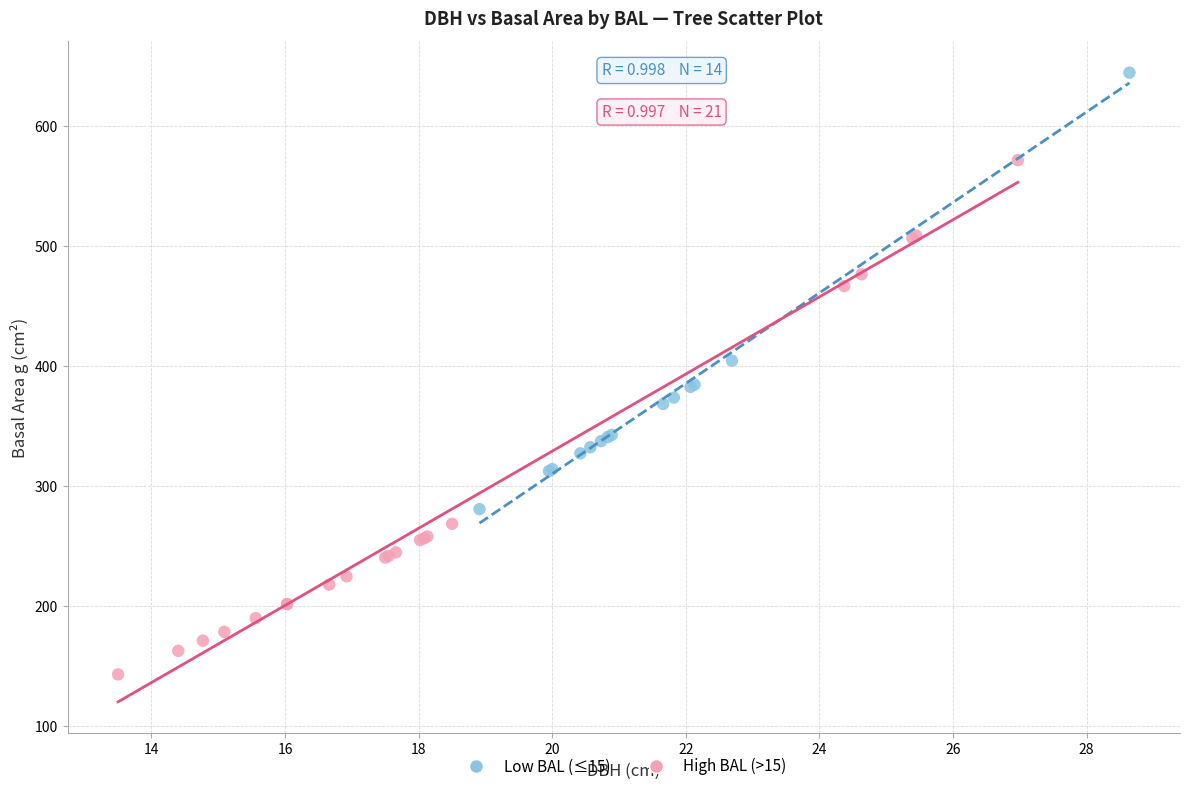

Which series contains the highest Y value?

Low BAL (≤15)